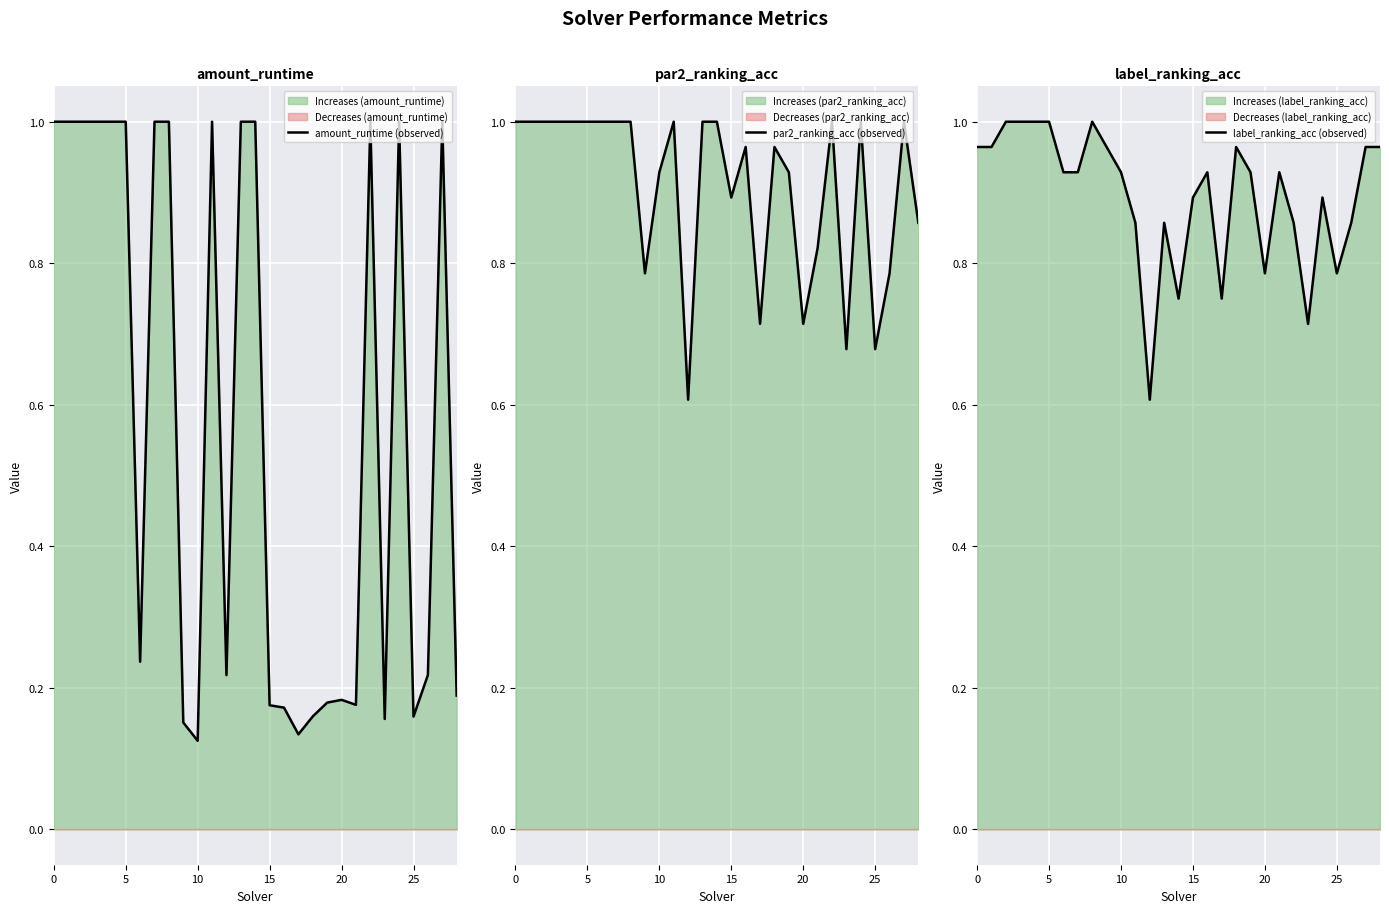

What is the minimum value shown in the chart?

0.1